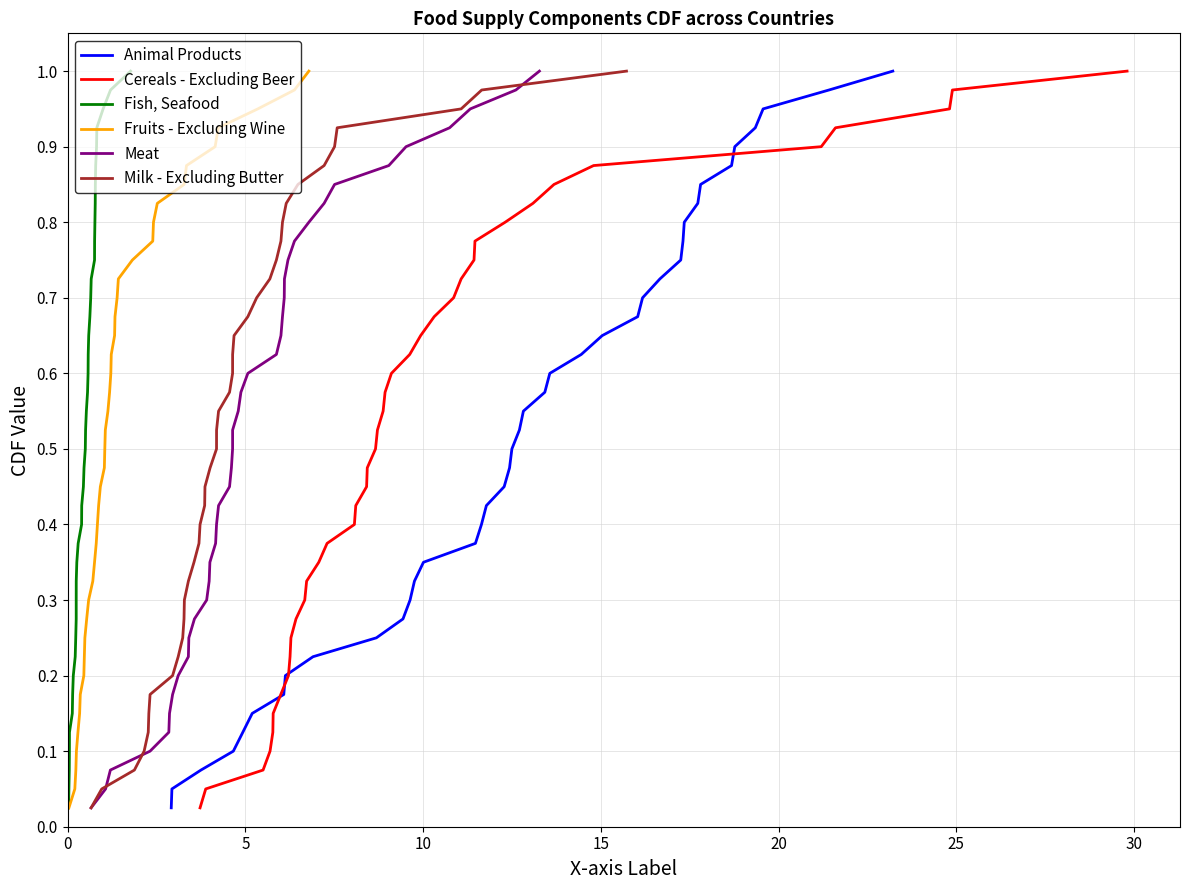

What is the value of the Cereals - Excluding Beer point at the 25th from the left?

0.6